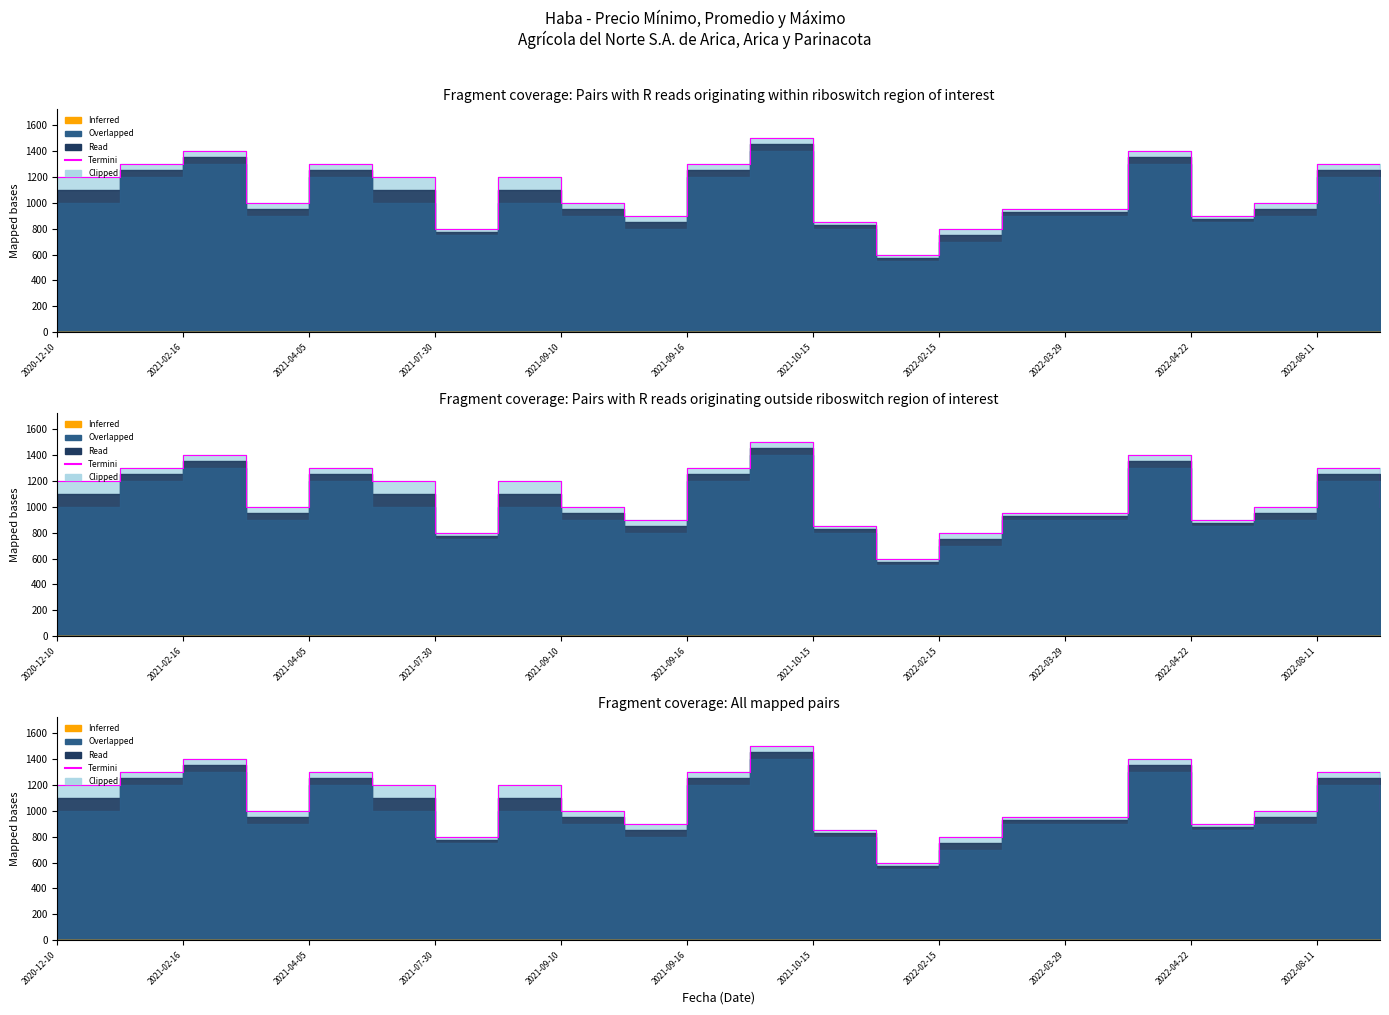

The value at 2021-09-16 is 2319. True or false?

False